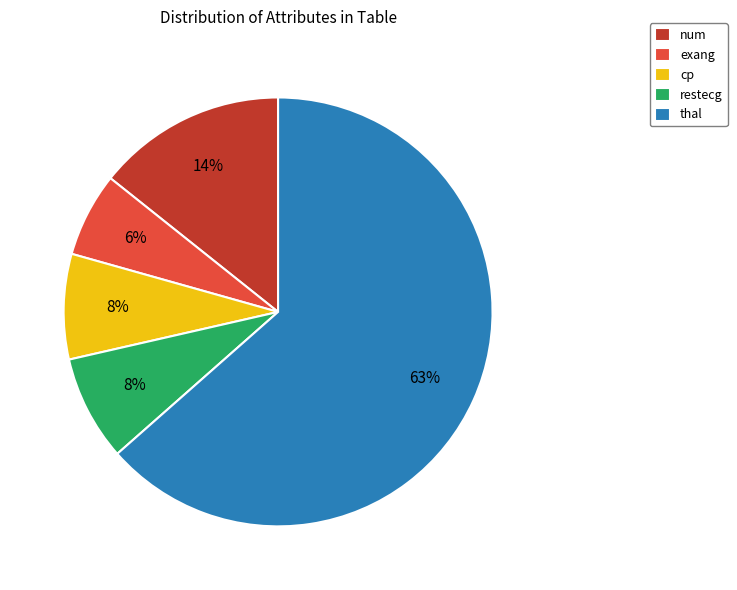

Which has a higher value, exang or cp?

cp